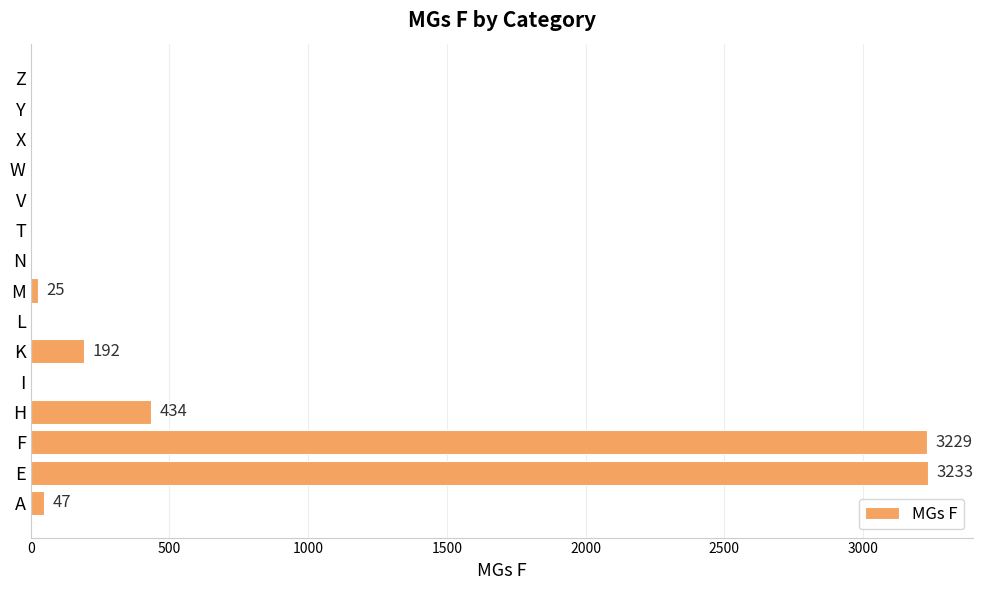

The chart shows a value of 3233 at E. True or false?

True